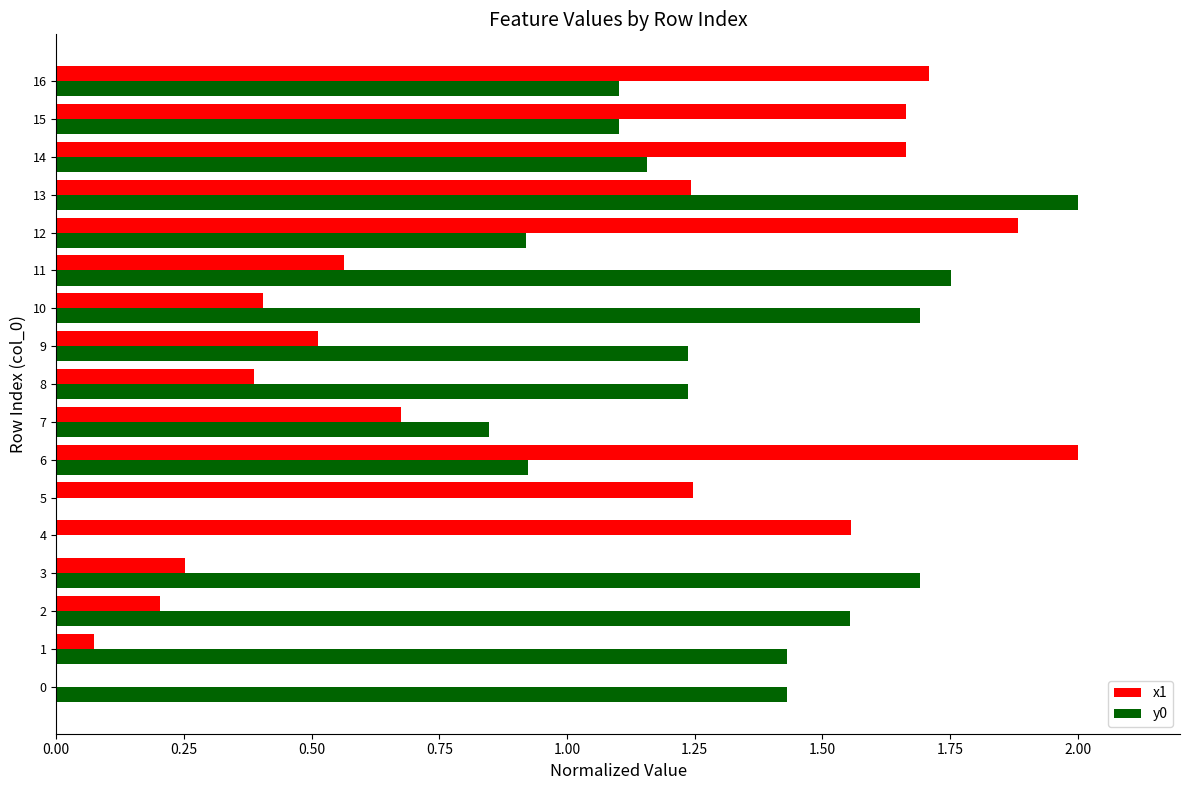

What is the sum of all x1 values?

16.0